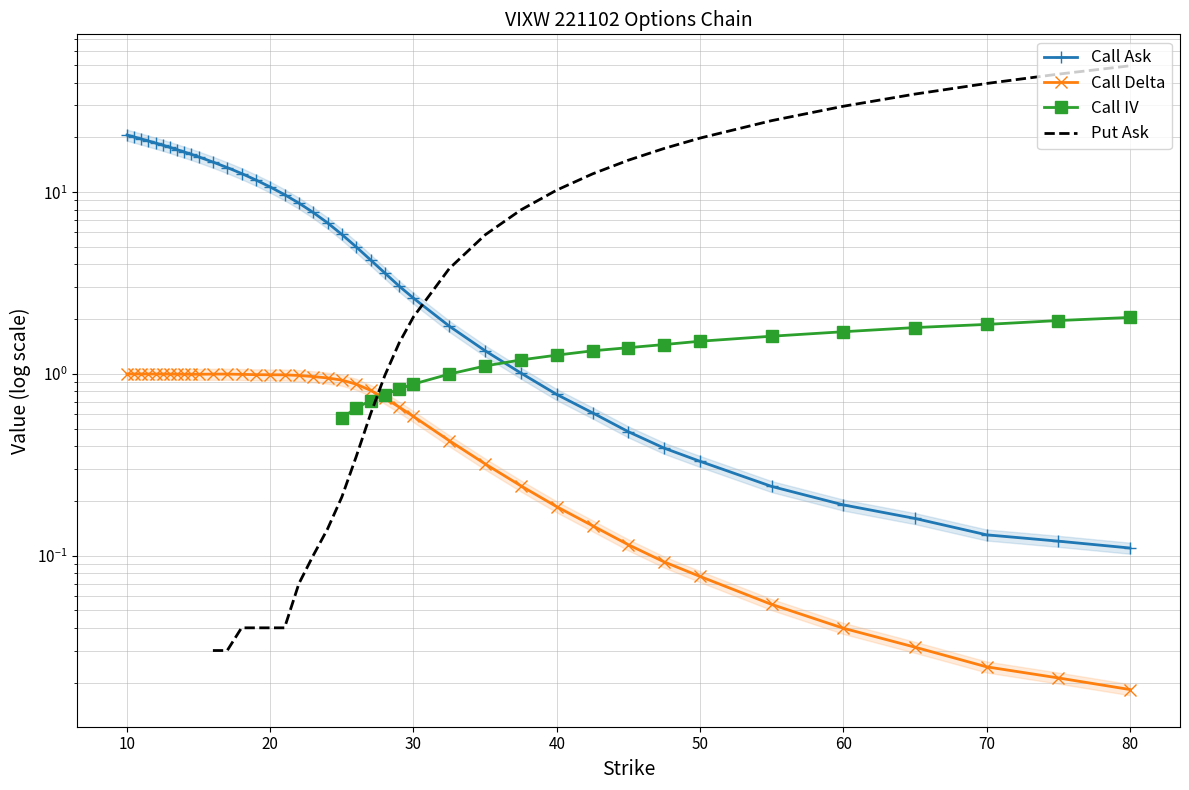

True or false: Call Delta and Call Ask cross at least once.

False